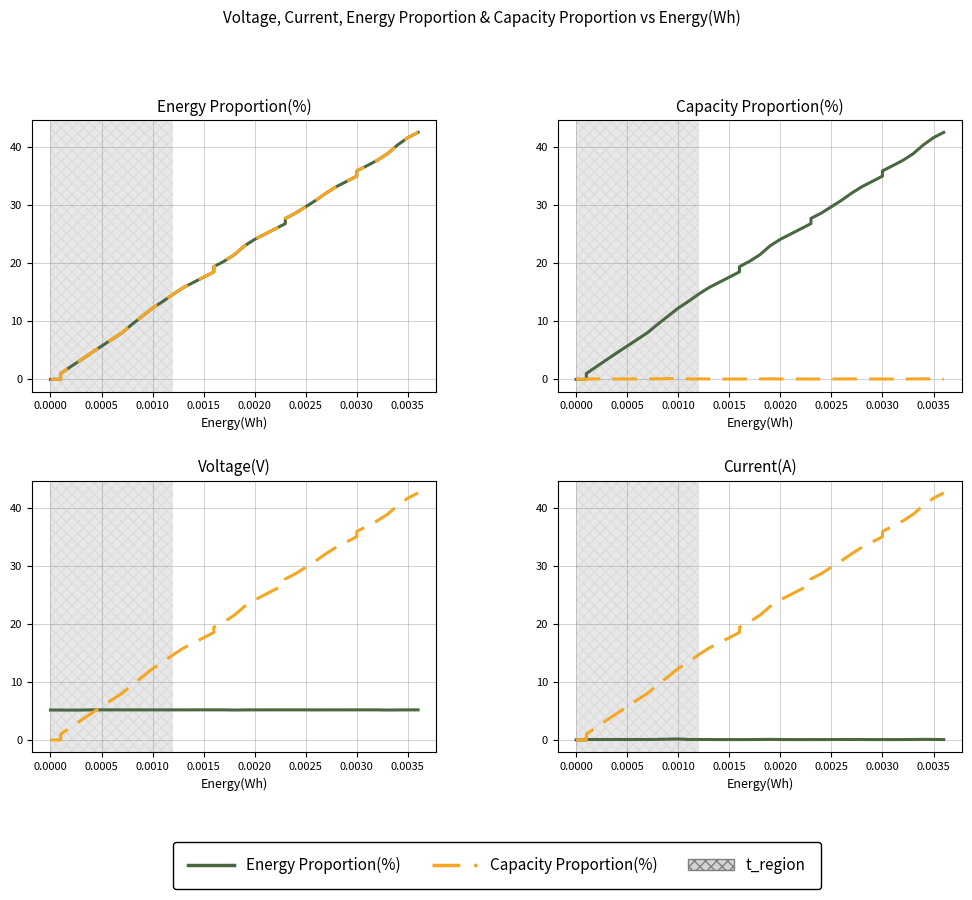

List the series in order of their peak value, highest first.

Series 2 (dashed), Series 1 (solid)